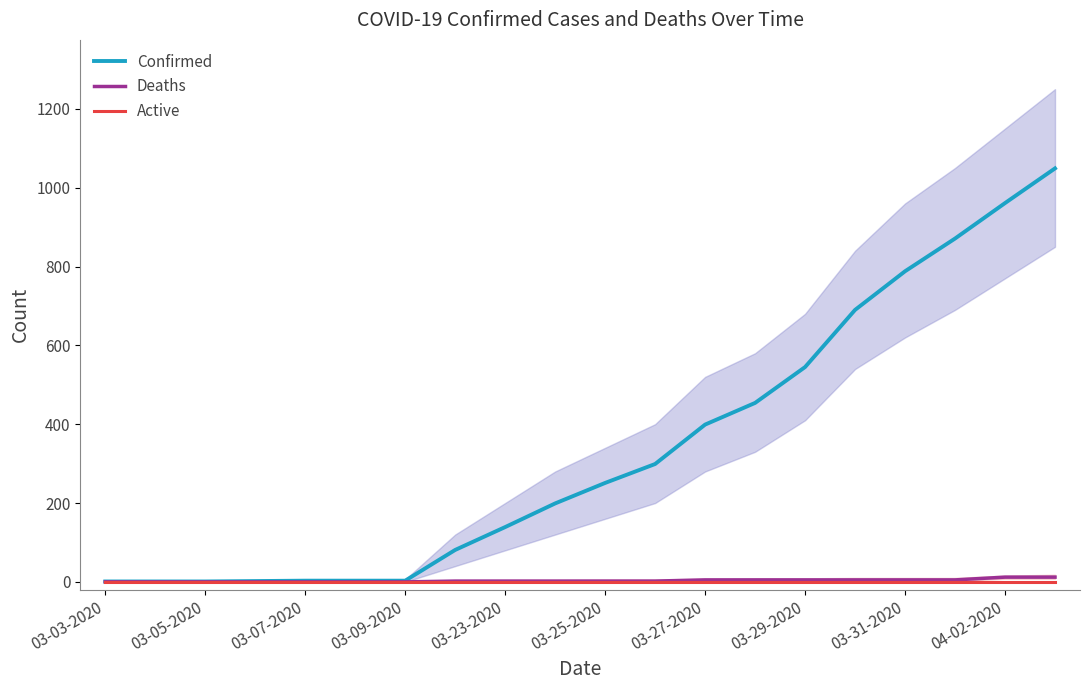

How many distinct data groups are displayed?

3